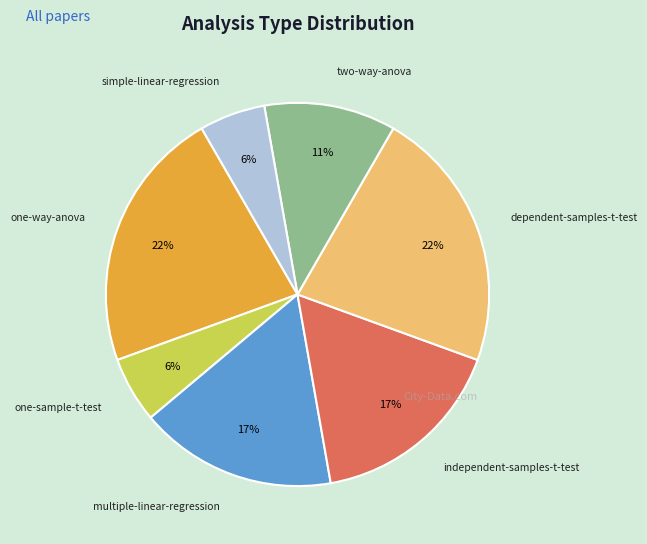

Is there a majority slice in this chart?

No